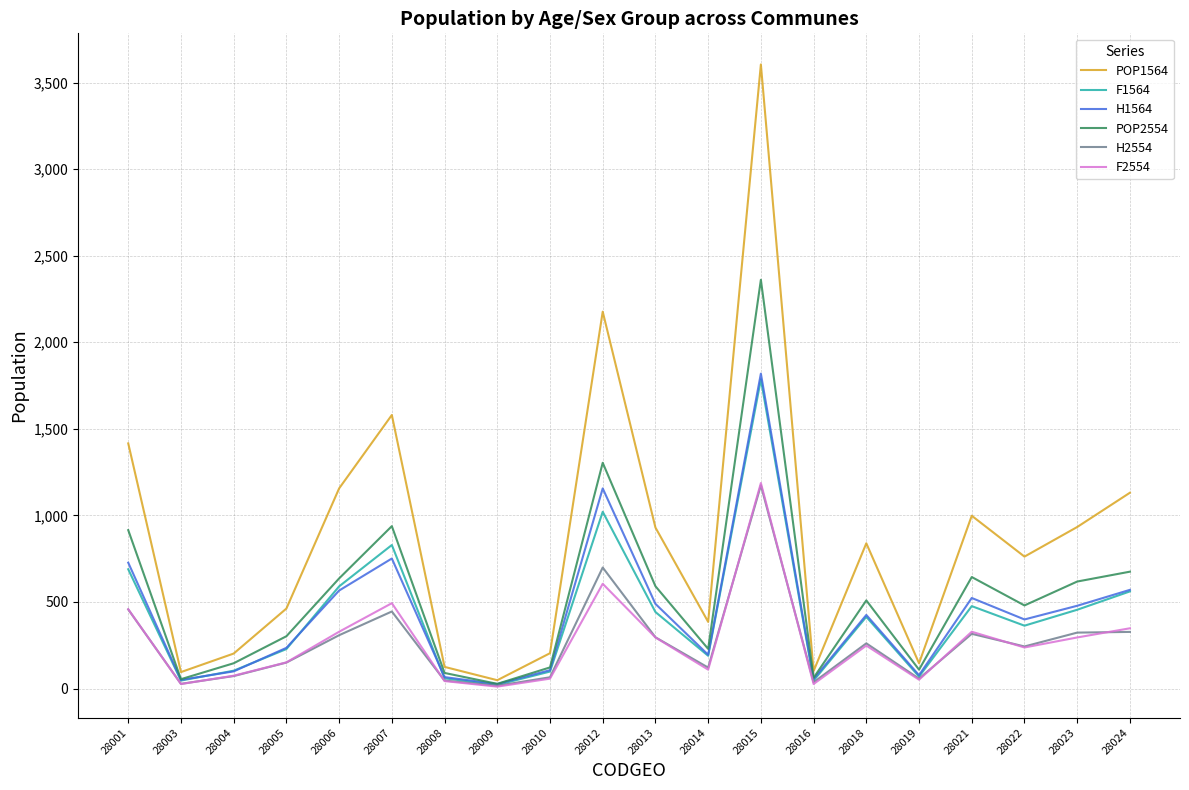

How many distinct data groups are displayed?

6